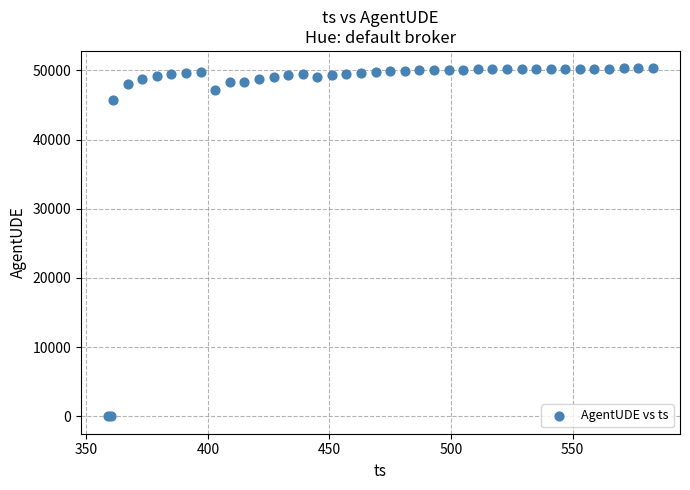

What Y value in the scatter plot is closest to 25149?

45712